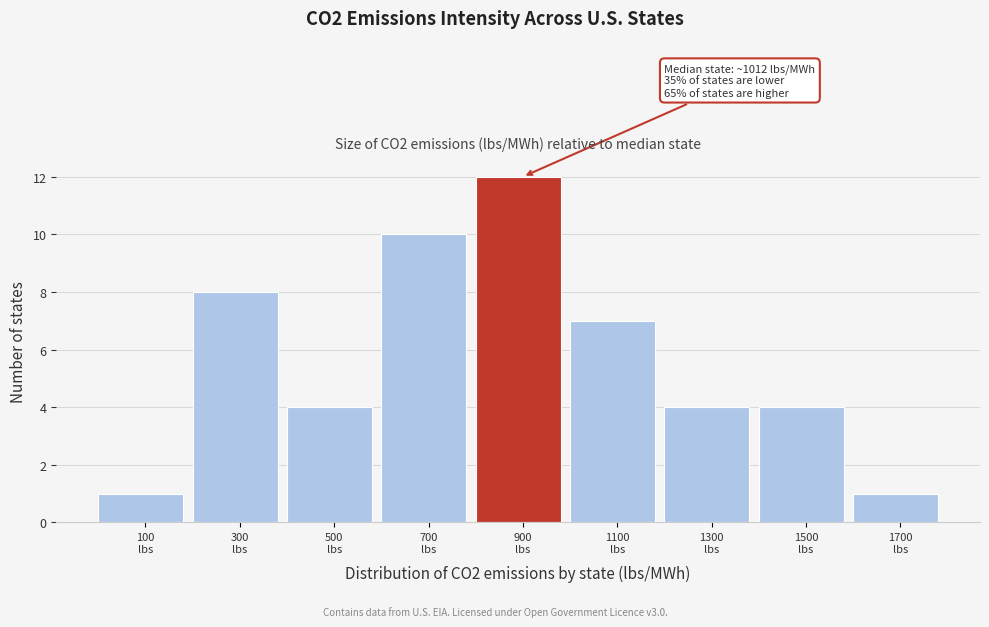

Reading left to right, transcribe all the data shown in this chart.

1	8	4	10	12	7	4	4	1